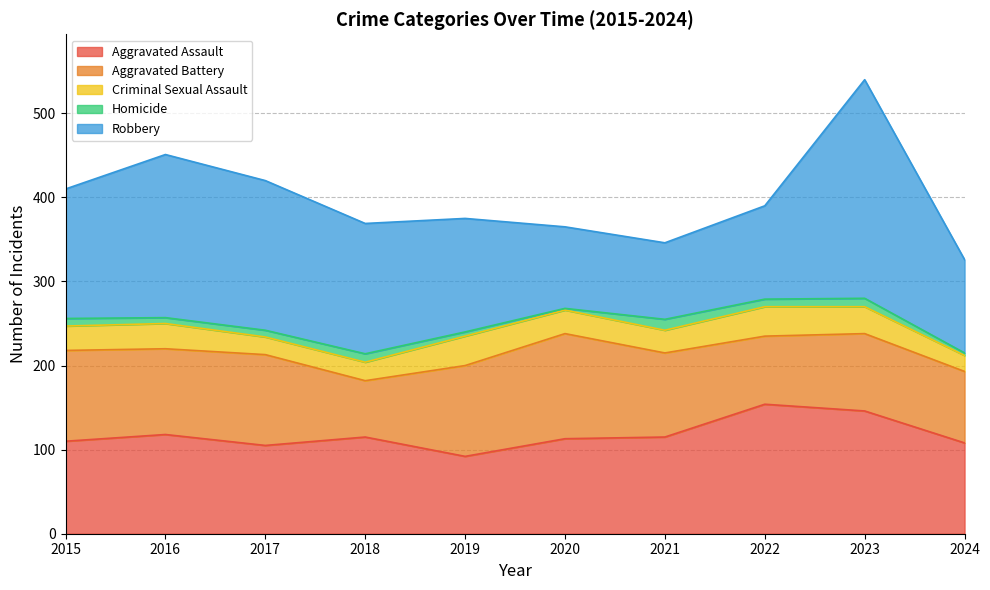

Reading right to left, what are all the values shown in this chart?

Aggravated Assault: 2024=108	2023=146	2022=154	2021=115	2020=113	2019=92	2018=115	2017=105	2016=118	2015=110
Aggravated Battery: 2024=85	2023=92	2022=81	2021=100	2020=125	2019=108	2018=67	2017=108	2016=102	2015=108
Criminal Sexual Assault: 2024=19	2023=32	2022=35	2021=27	2020=28	2019=35	2018=22	2017=21	2016=30	2015=29
Homicide: 2024=3	2023=10	2022=9	2021=13	2020=2	2019=5	2018=10	2017=8	2016=7	2015=9
Robbery: 2024=111	2023=260	2022=111	2021=91	2020=97	2019=135	2018=155	2017=178	2016=194	2015=154